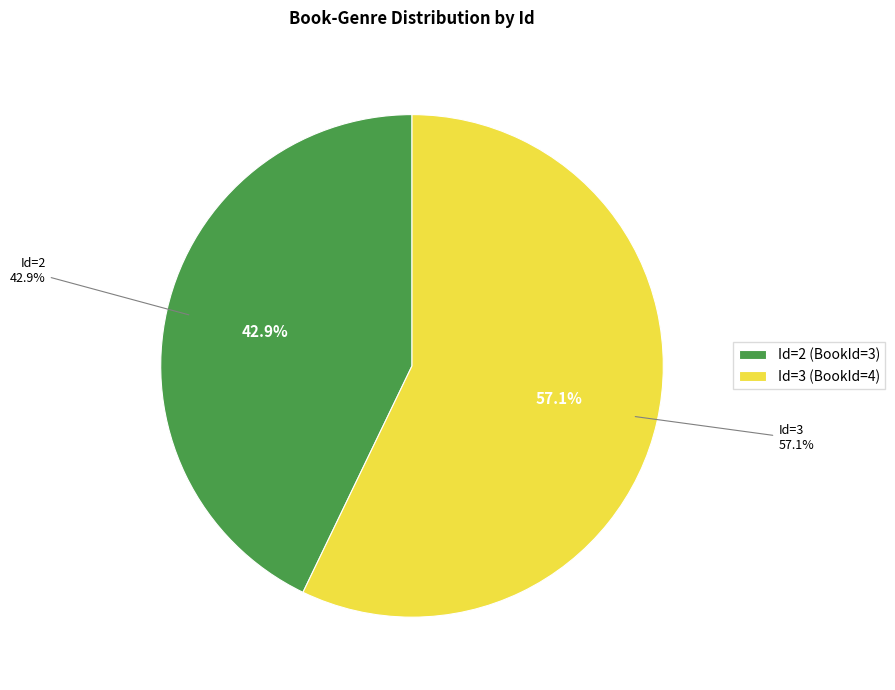

Which category has the biggest portion of the pie?

3